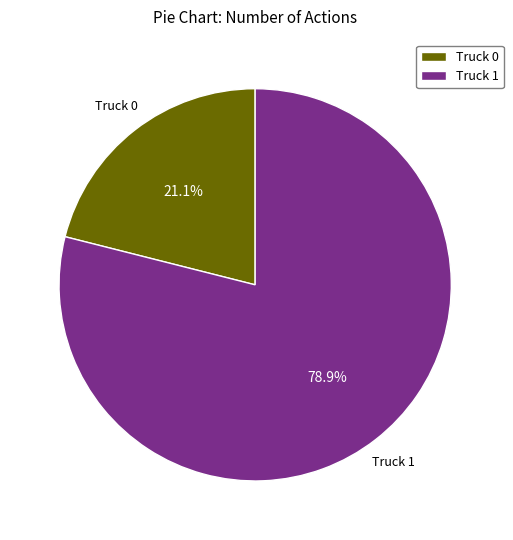

To the nearest percent, what is the average slice percentage?

50%